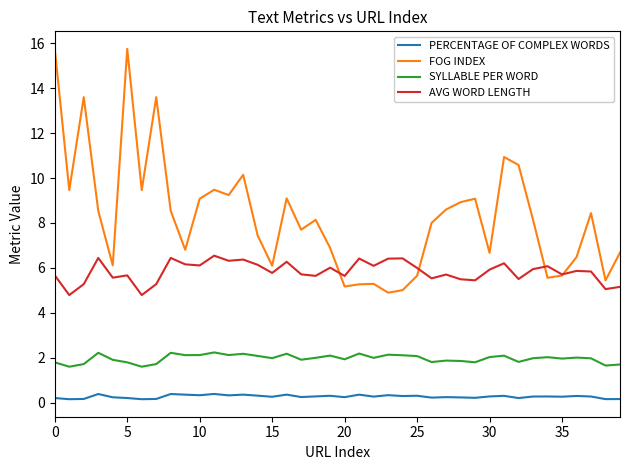

List the series in order of their overall mean, lowest first.

PERCENTAGE OF COMPLEX WORDS, SYLLABLE PER WORD, AVG WORD LENGTH, FOG INDEX